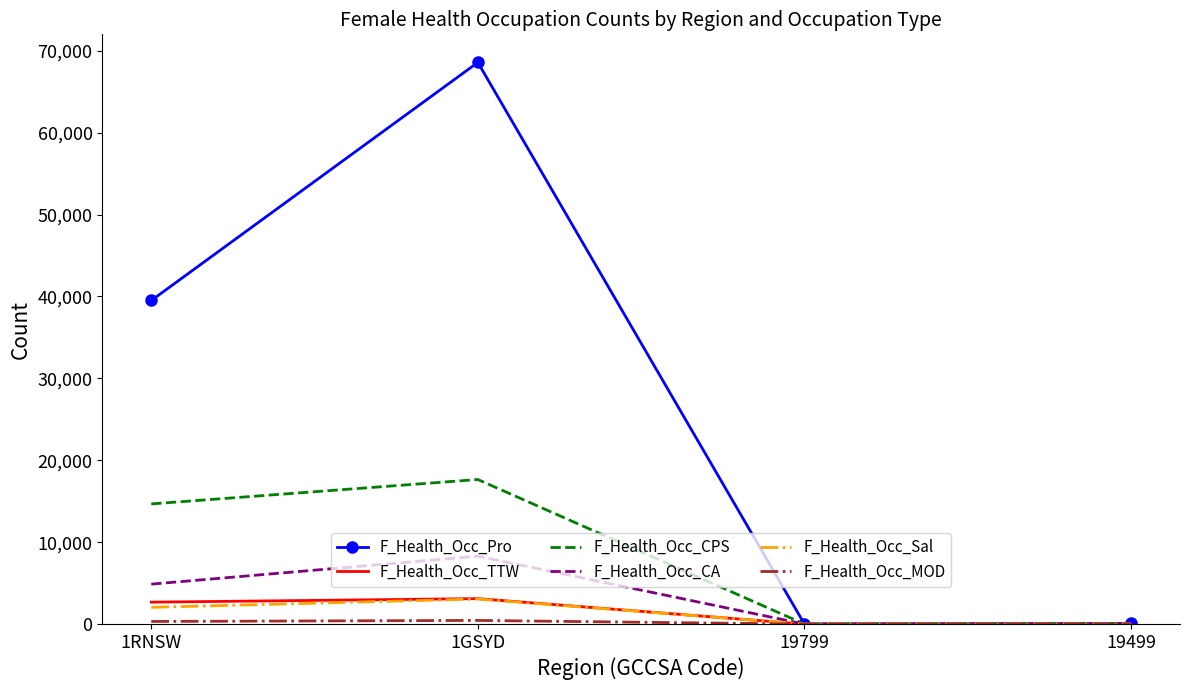

Which series changed the most between 1GSYD and 19499?

F_Health_Occ_Pro